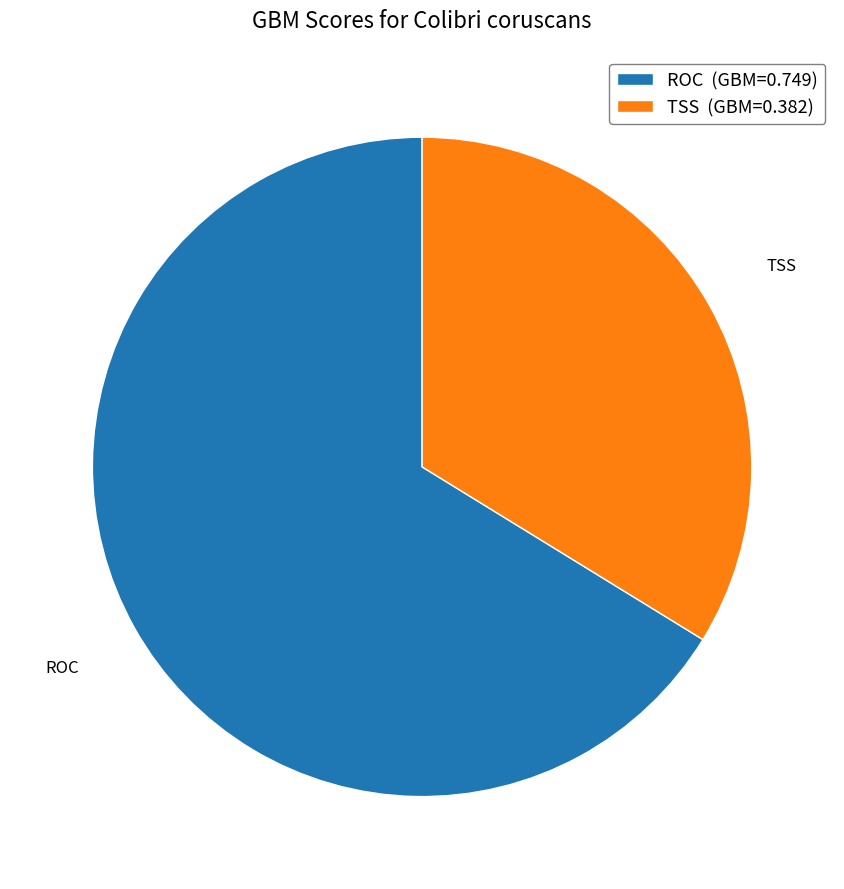

Does TSS account for over 50% of the chart?

No